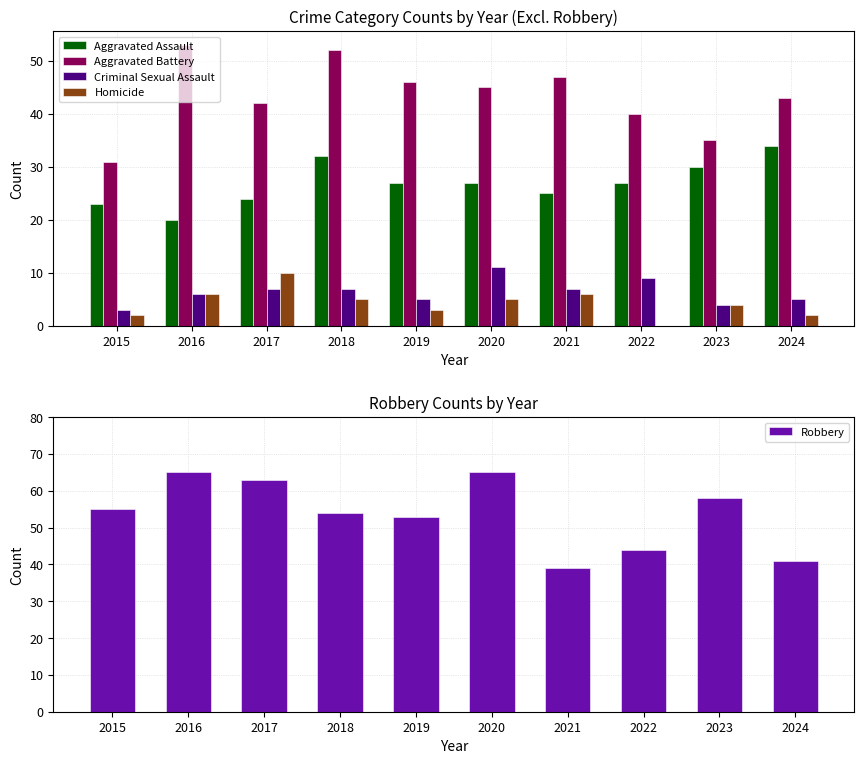

What is the value of the Homicide bar at the 10th from the left?

2